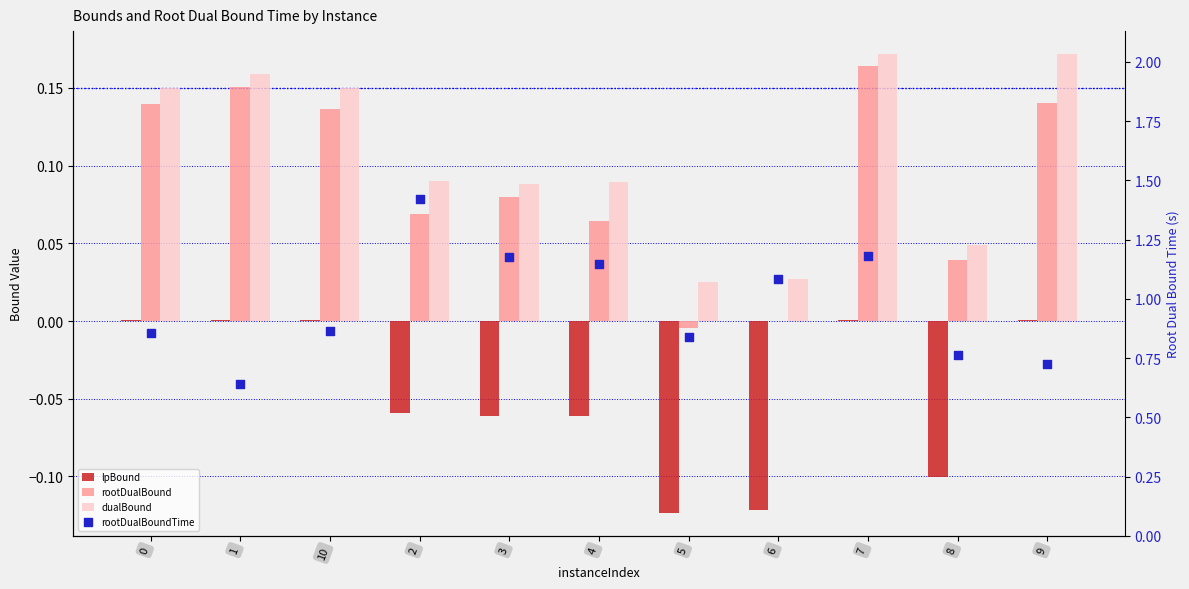

Which series reaches the minimum Y coordinate?

lpBound